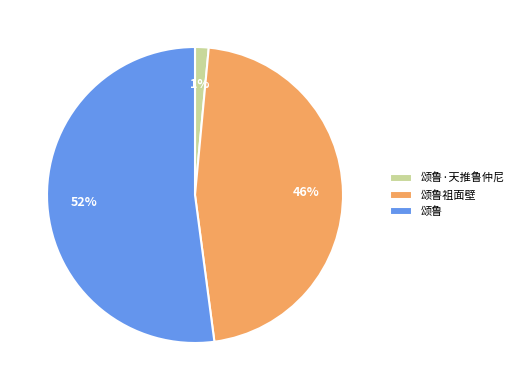

Which category has the smallest portion of the pie?

颂鲁·天推鲁仲尼